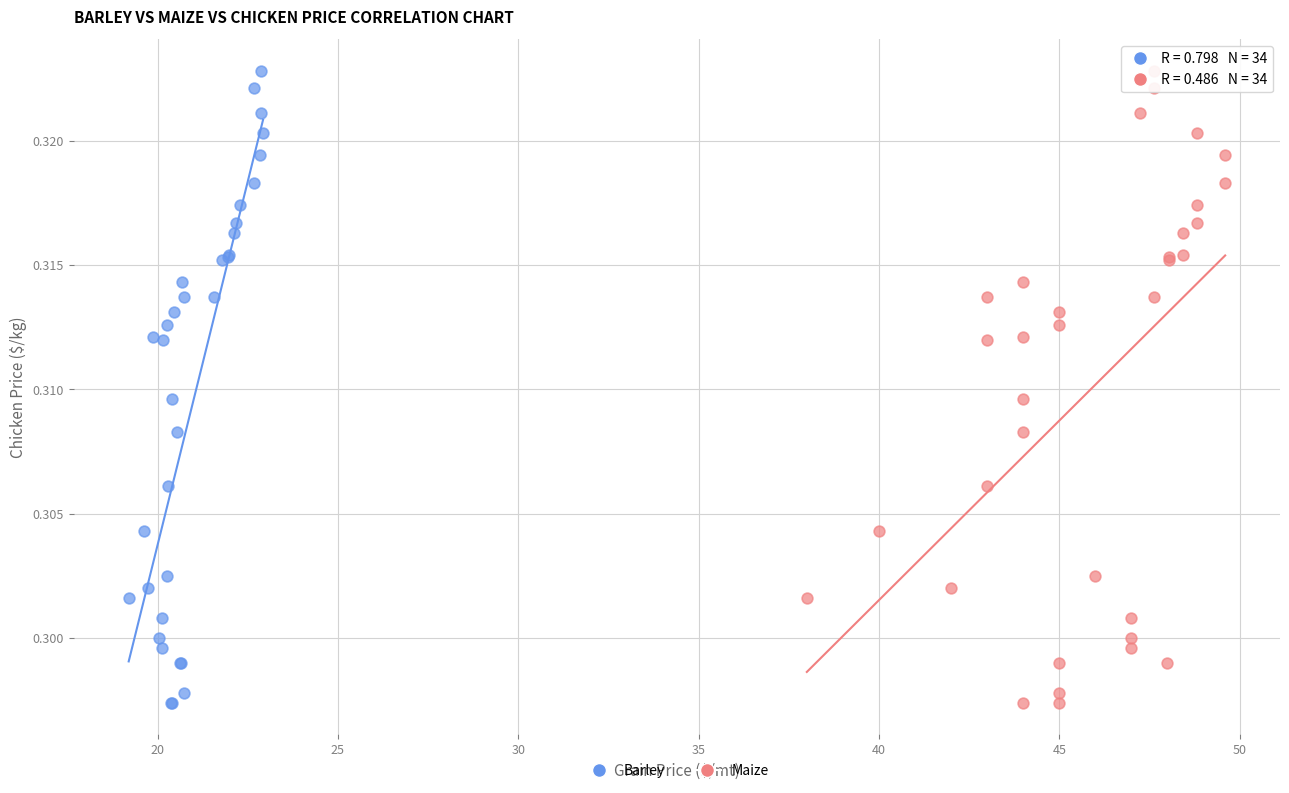

What are all the series names shown in the legend?

Barley, Maize